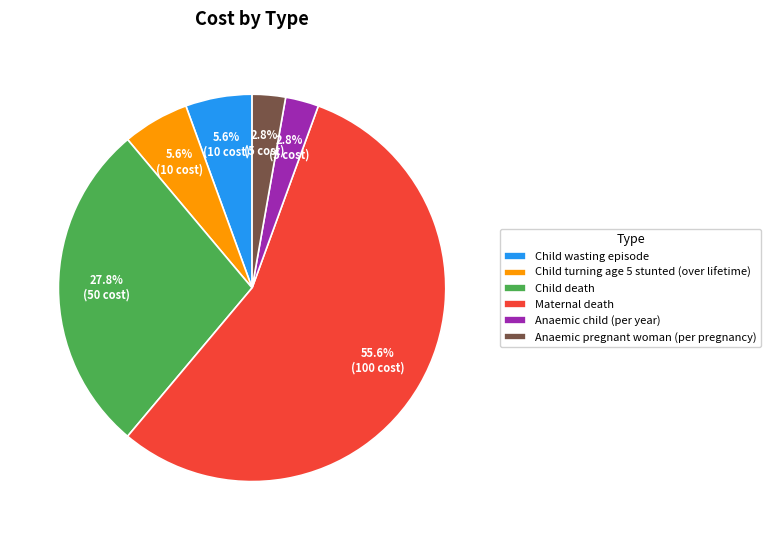

Which has a higher value, Anaemic child (per year) or Child wasting episode?

Child wasting episode